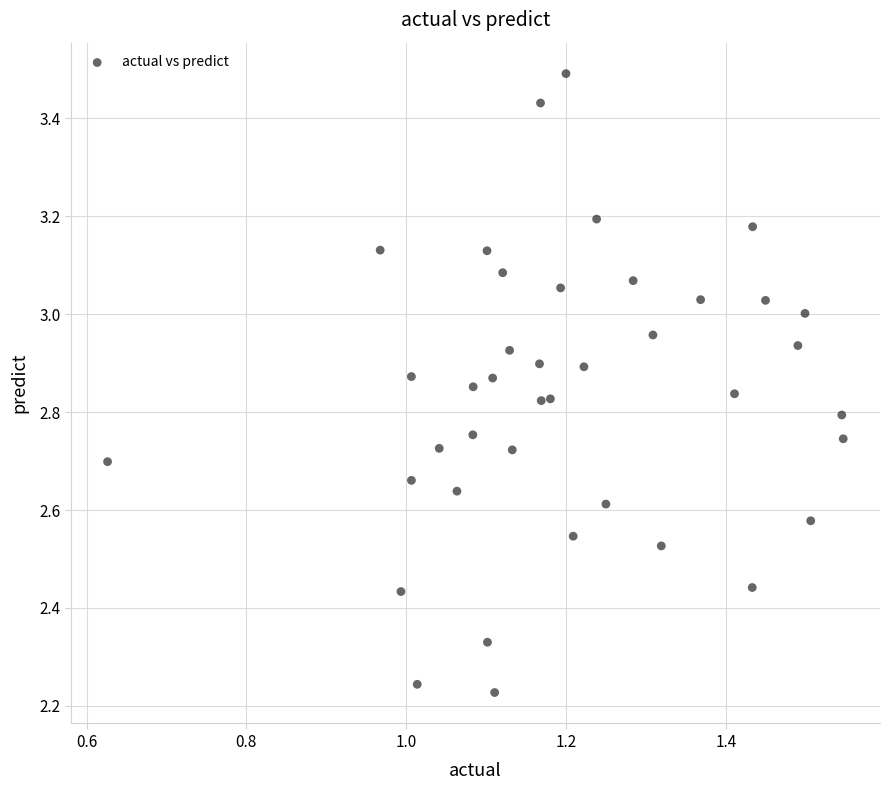

What is the range of X values (max minus min)?

0.9